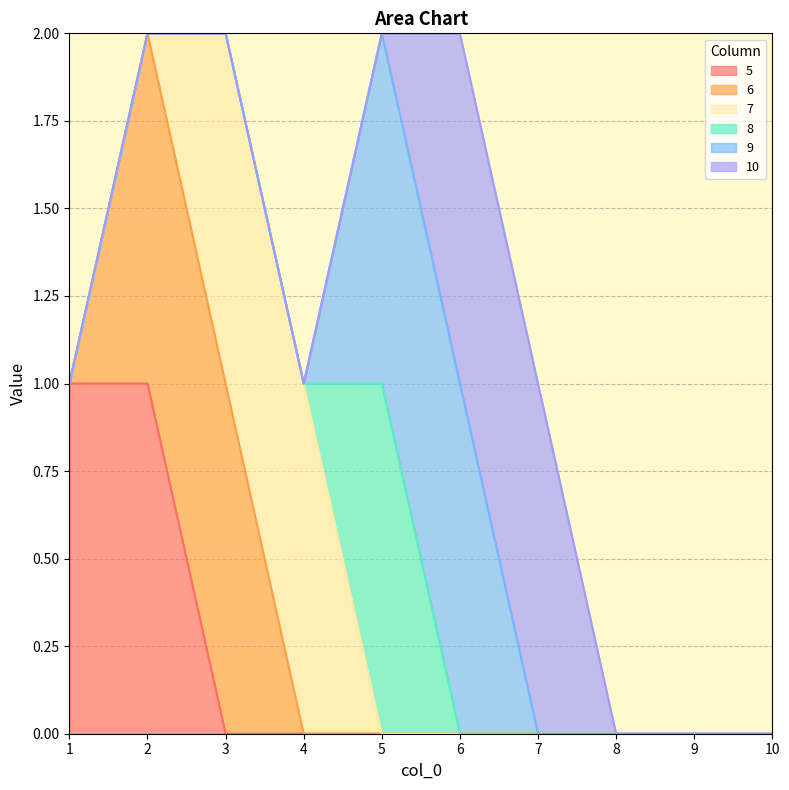

How many 6 values are between 0 and 1?

10